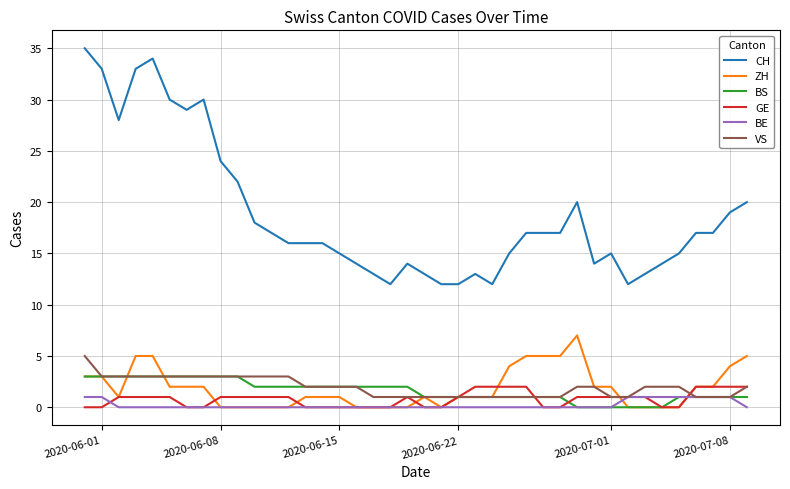

What are all the series names shown in the legend?

CH, ZH, BS, GE, BE, VS